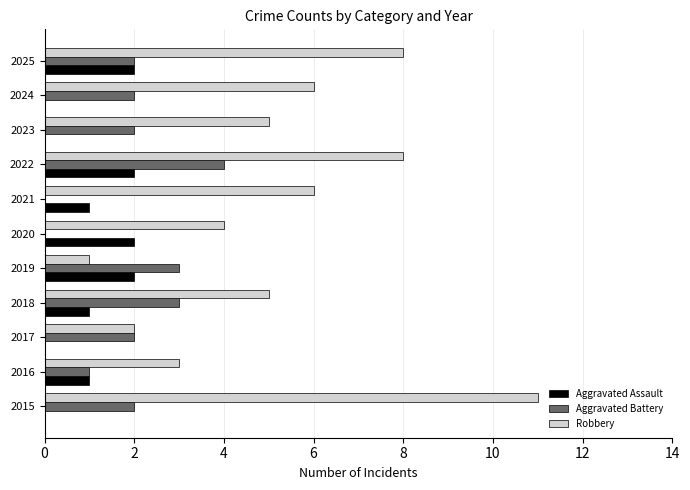

How many distinct data groups are displayed?

3